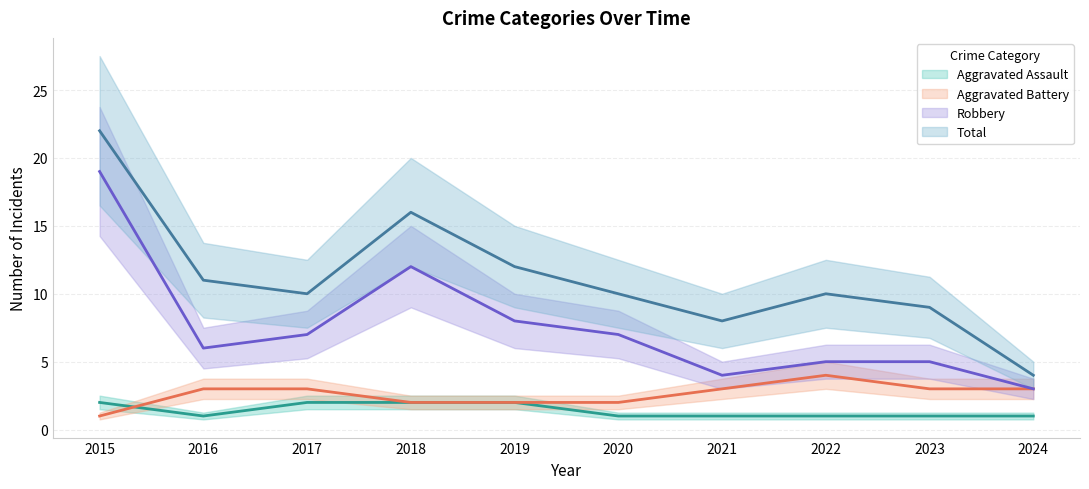

Is the value of Robbery at 2021 greater than the value of Total at 2020?

No